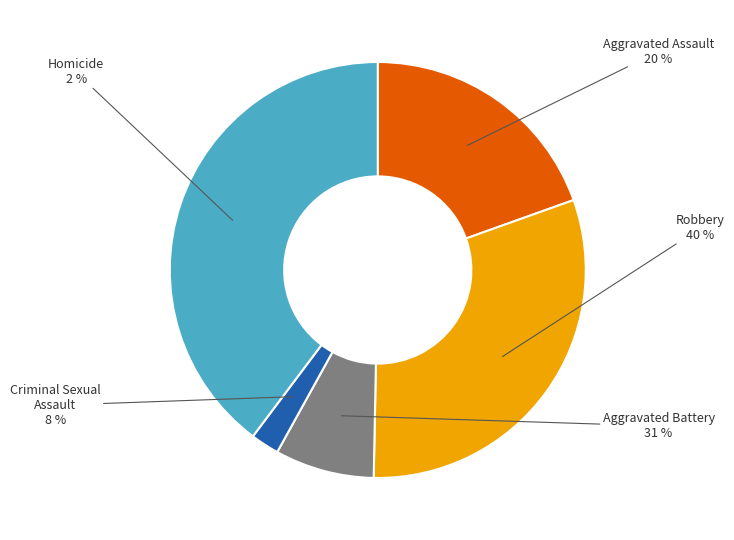

Combined, do Robbery and Aggravated Battery account for over 50%?

Yes